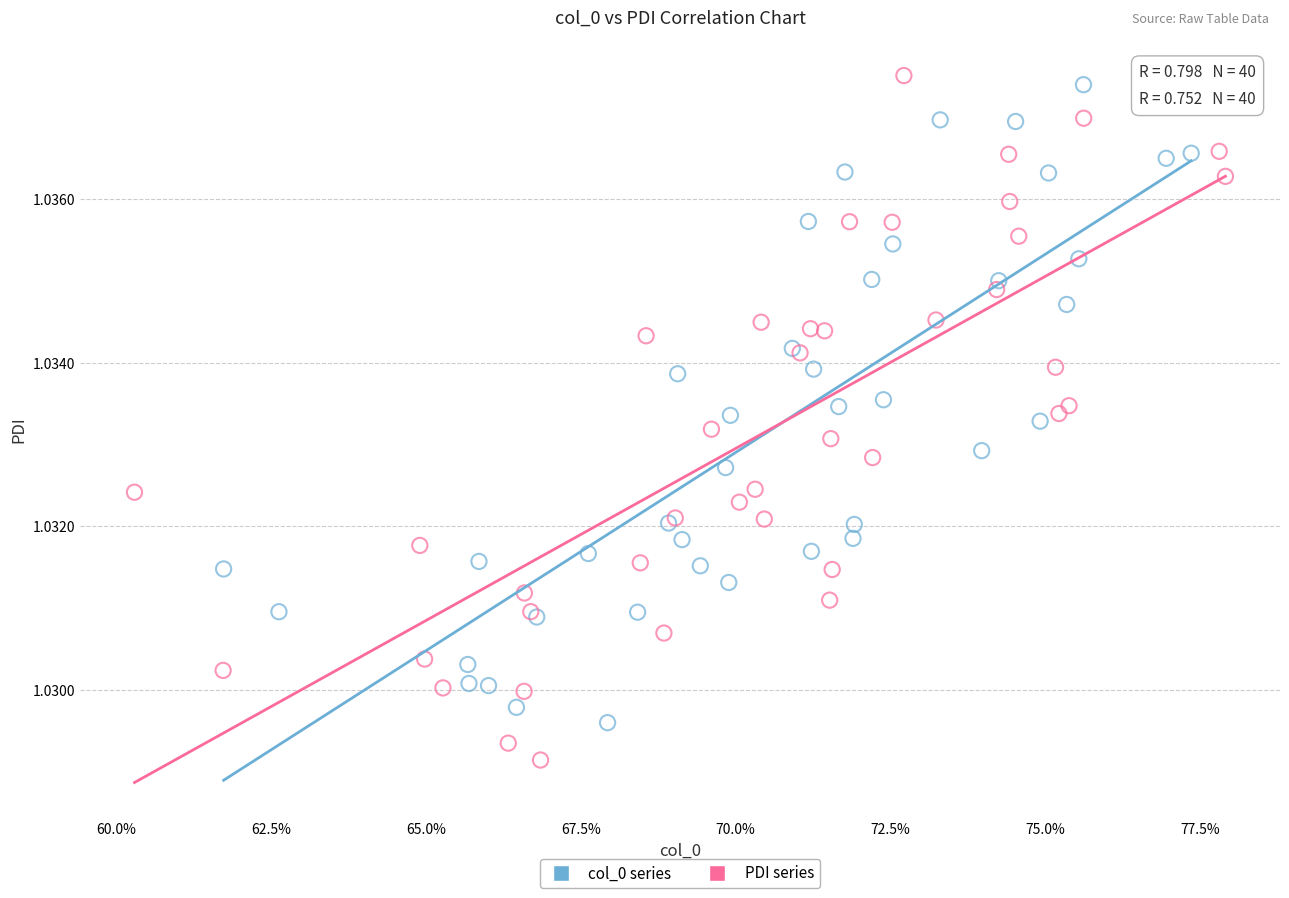

Which series contains the lowest Y value?

PDI series